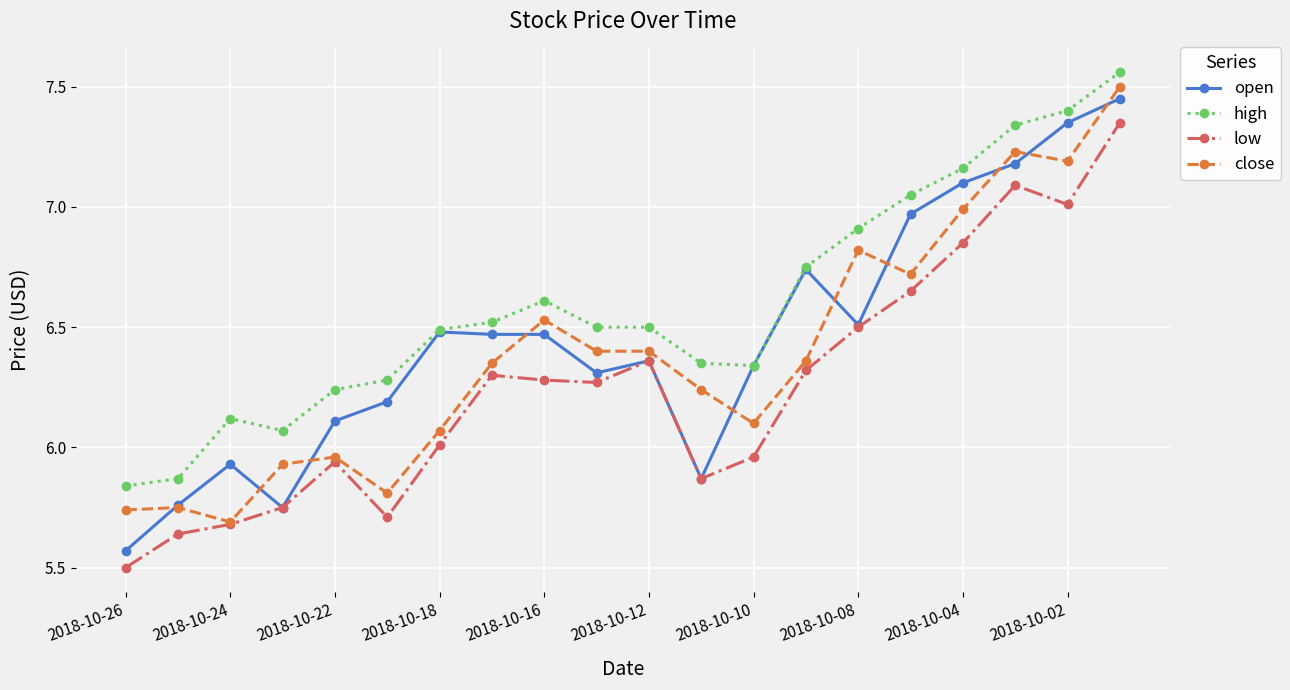

Which series has the largest total across all categories?

high